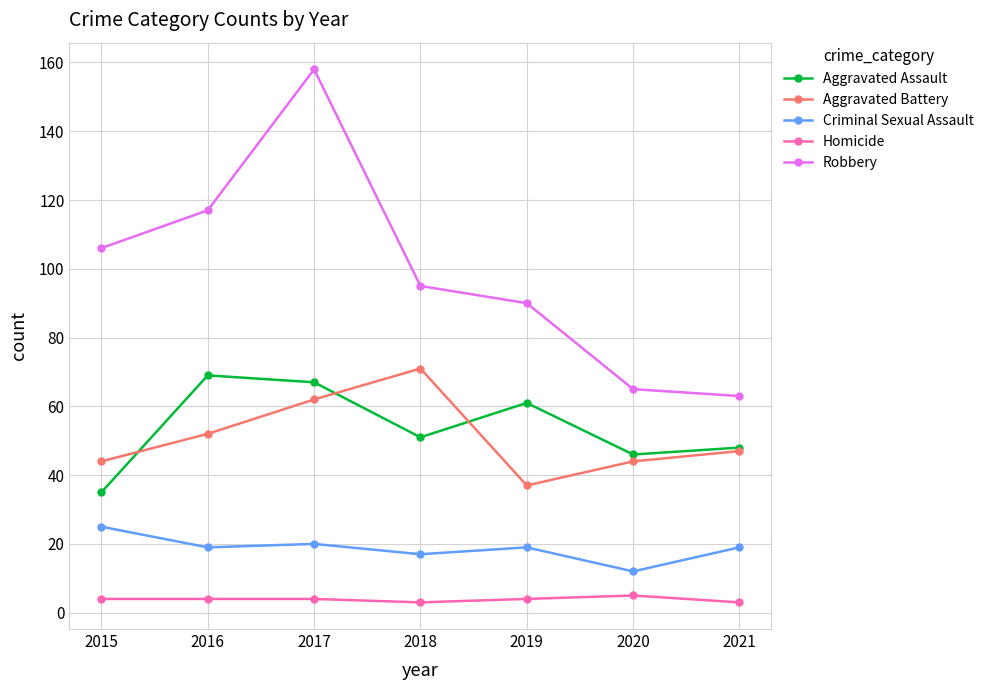

Which series changed the most between 2017 and 2020?

Robbery